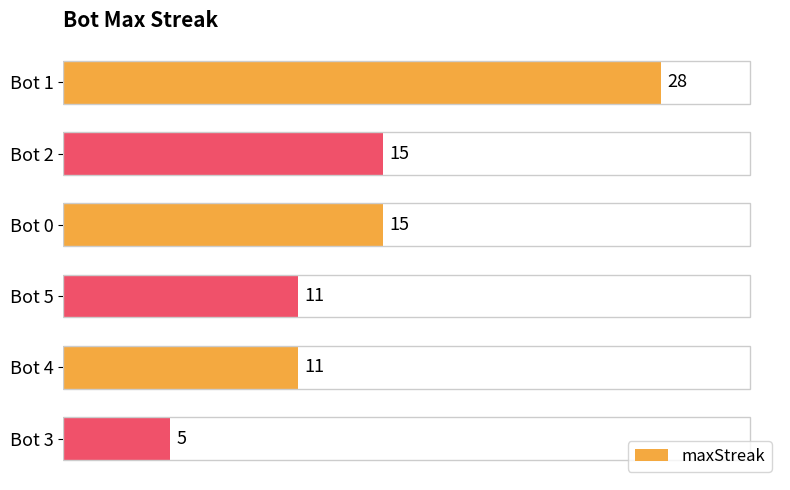

How many values are between 11 and 15?

4